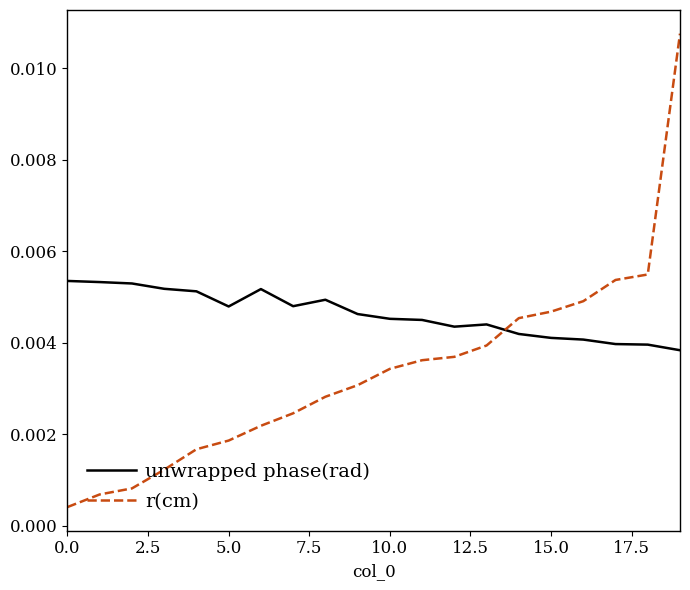

List the series in order of their overall mean, highest first.

unwrapped phase(rad), r(cm)